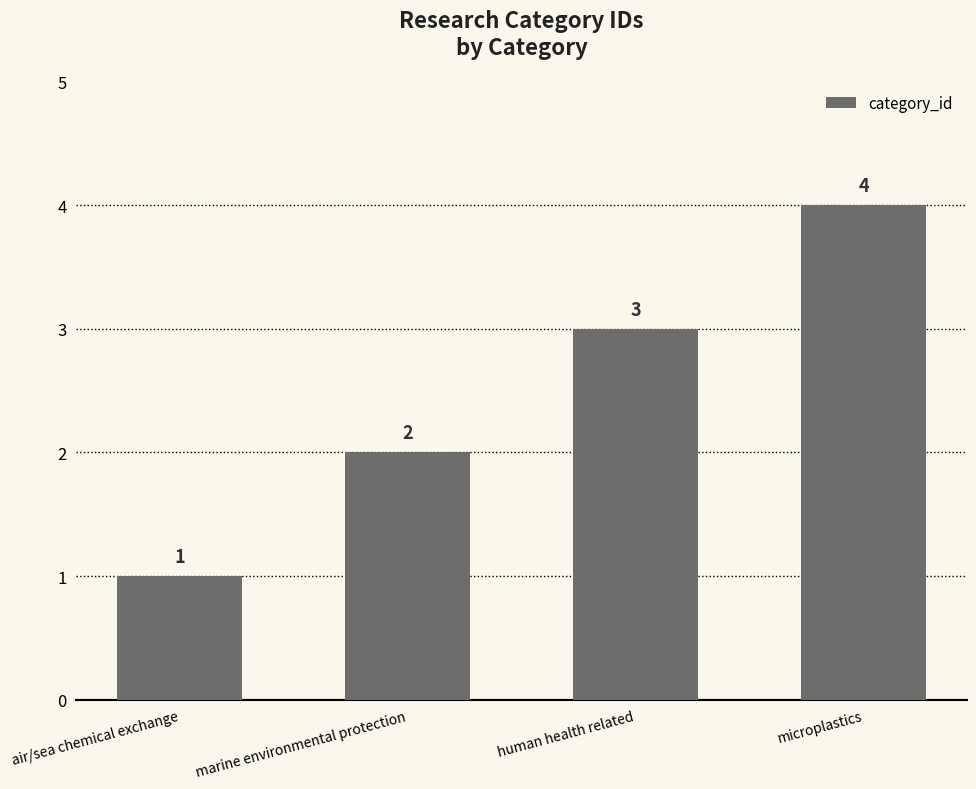

What is the sum of the values at air/sea chemical exchange and human health related?

4